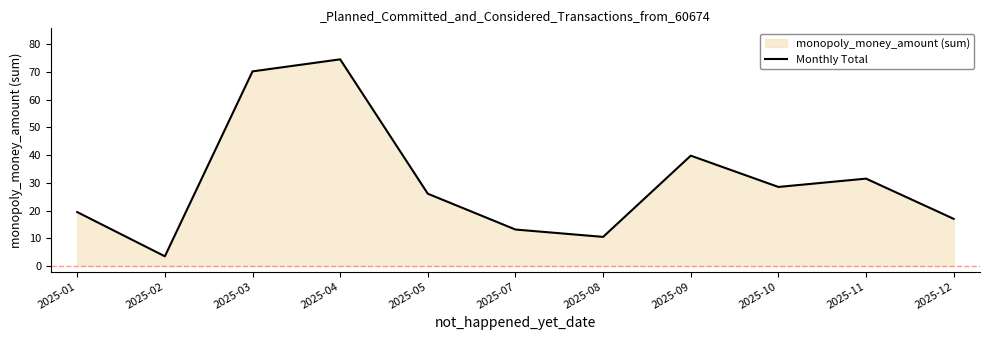

Which category has the lowest value across all series?

2025-02